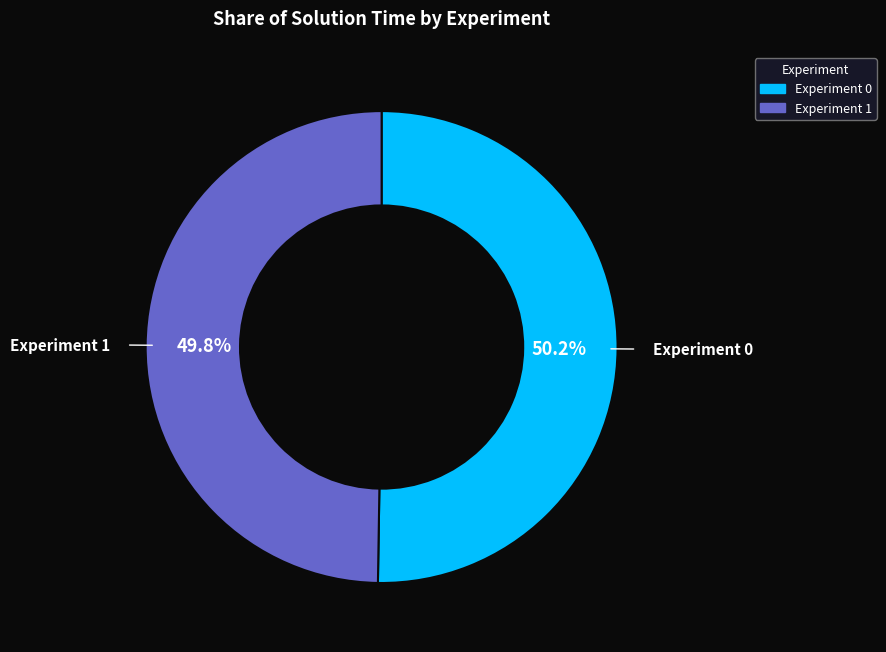

How many slices are in this pie chart?

2